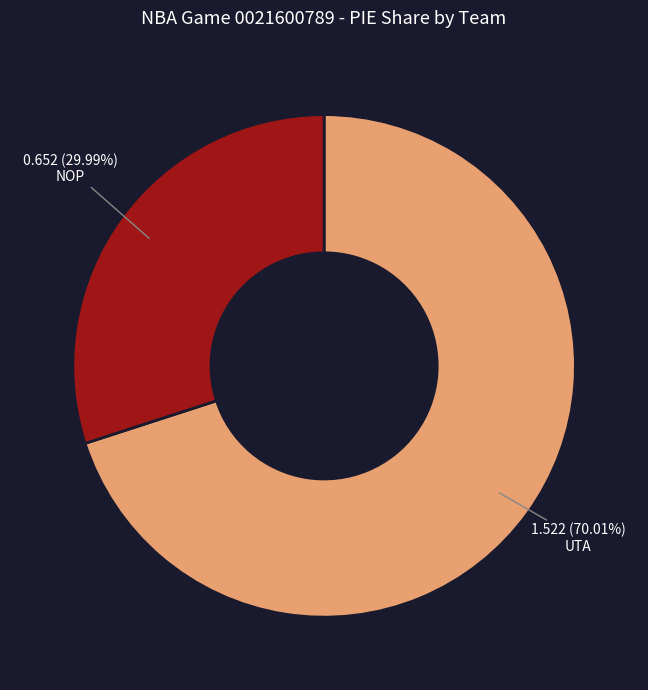

To the nearest percent, what is the average slice percentage?

50%